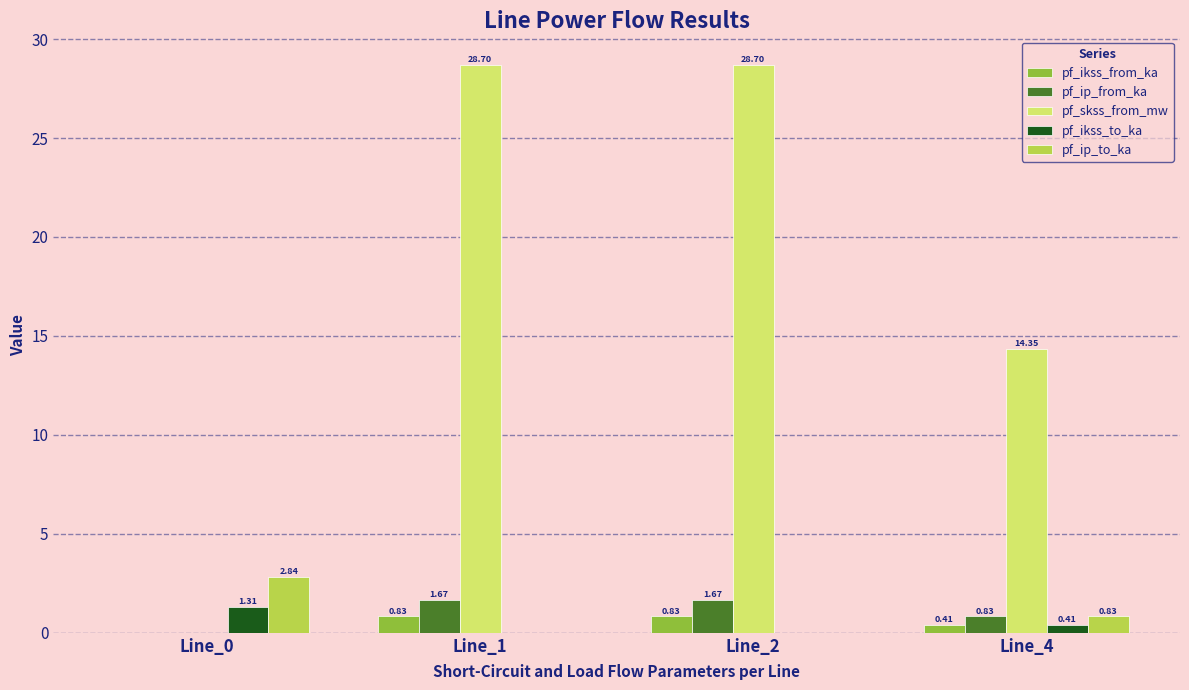

Which series has the largest total across all categories?

pf_skss_from_mw